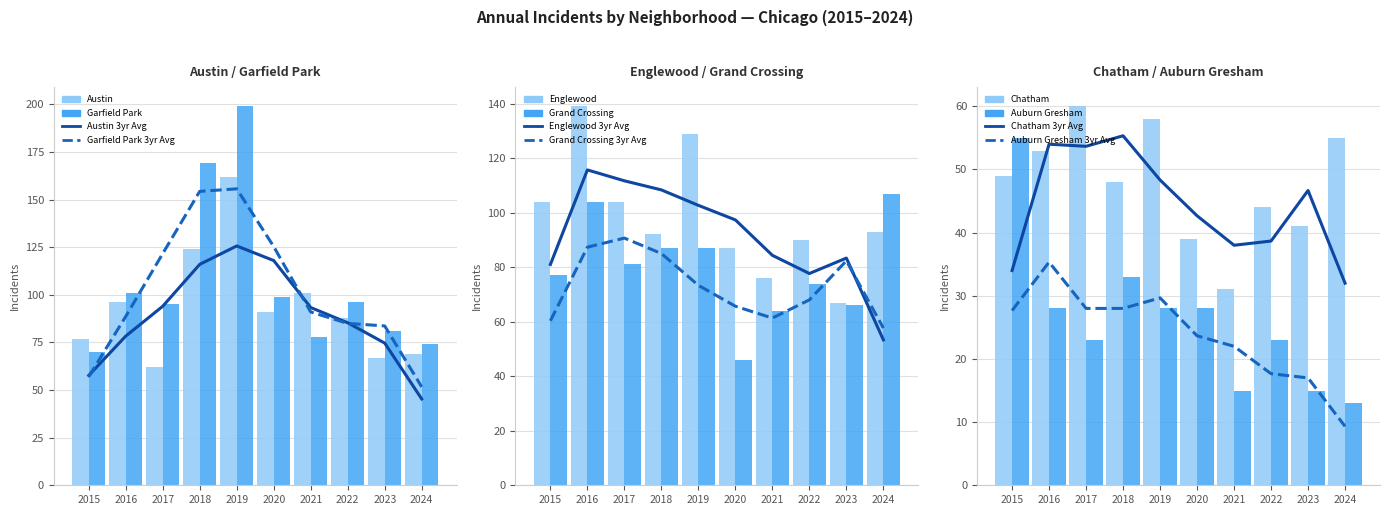

What is the value of the Austin bar at the 5th from the left?

162